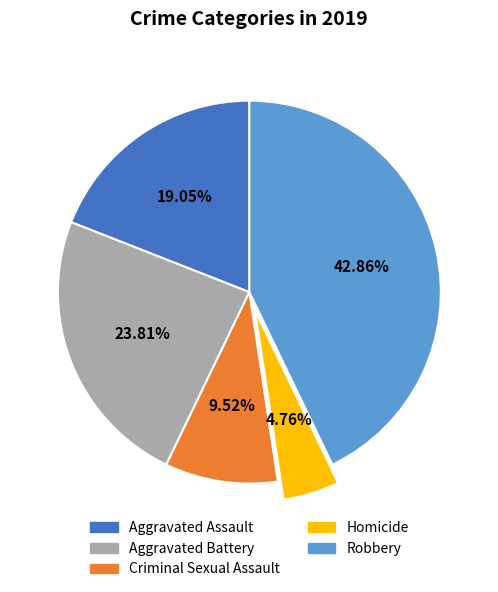

Is it true that Robbery is 43% of the pie?

True